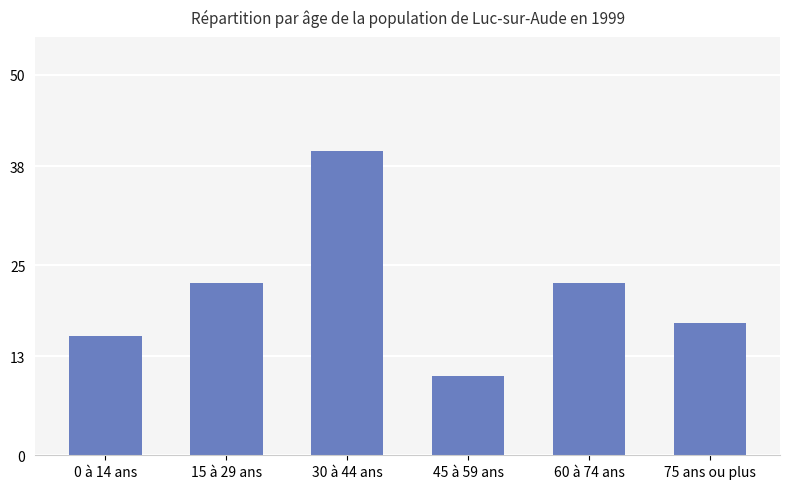

How many bars are there in total?

6